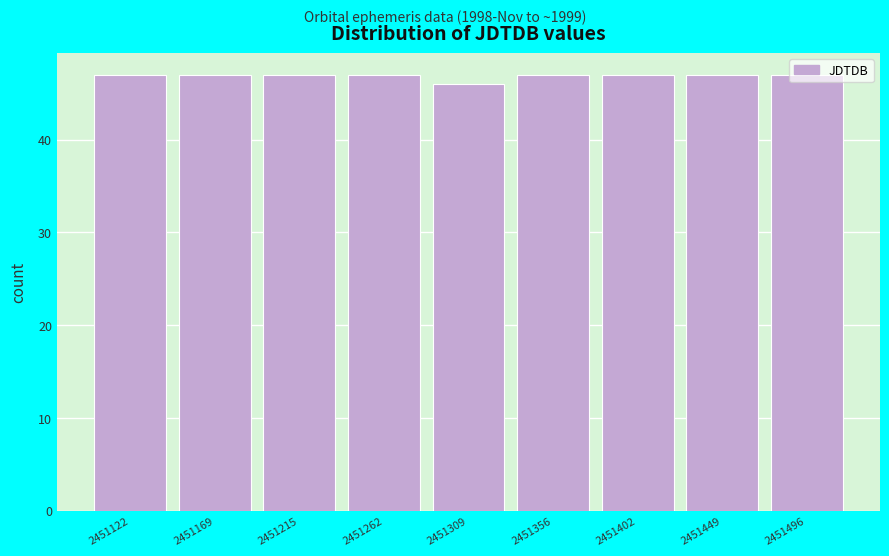

What is the ratio of the value at 2451122 to the value at 2451169?

1.0